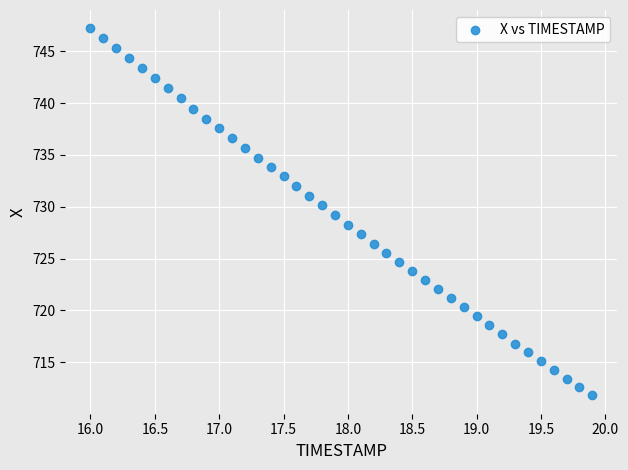

What is the range of Y values (max minus min)?

35.4